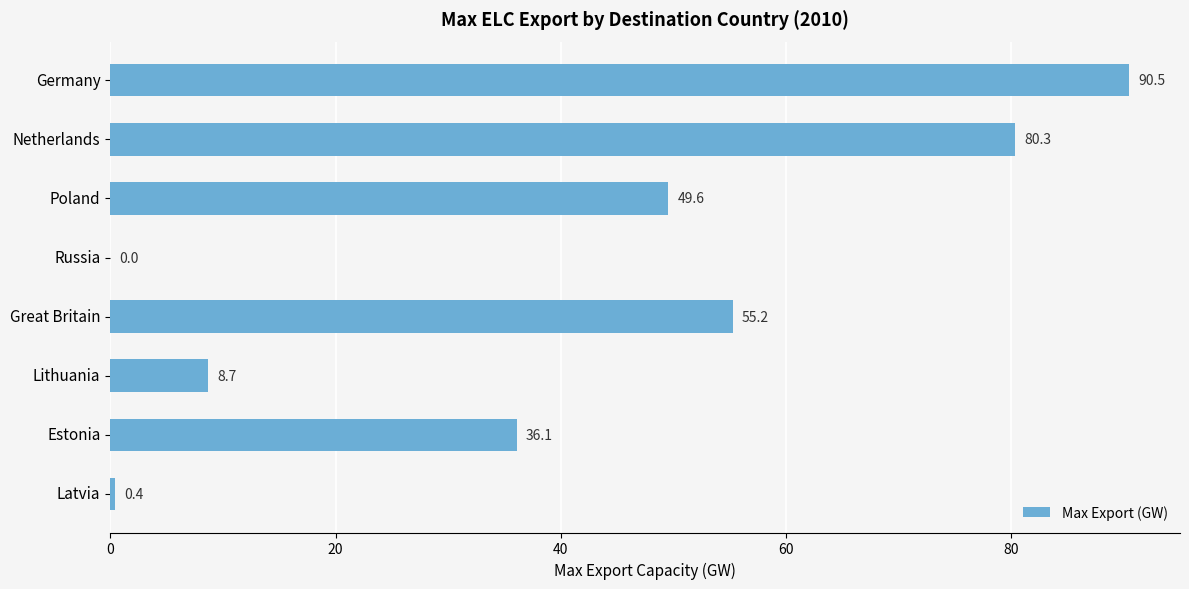

What is the sum of the values at Russia and Germany?

90.5